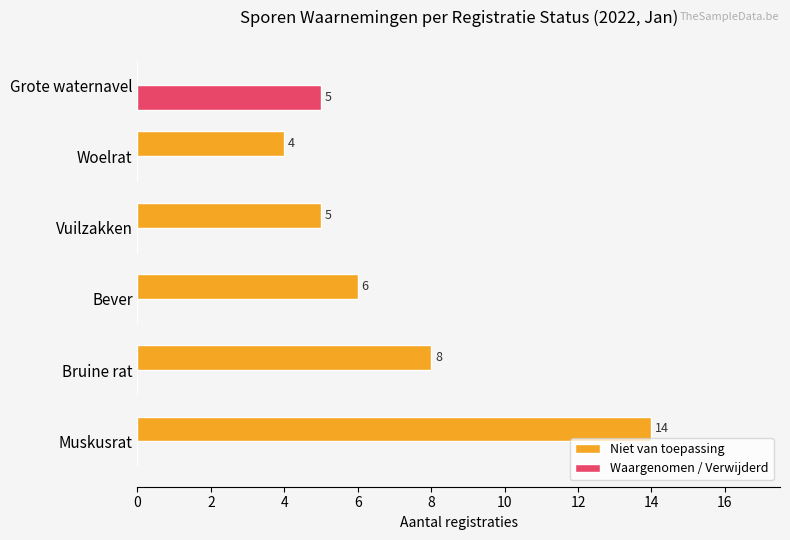

At which label does Niet van toepassing reach its peak?

Muskusrat